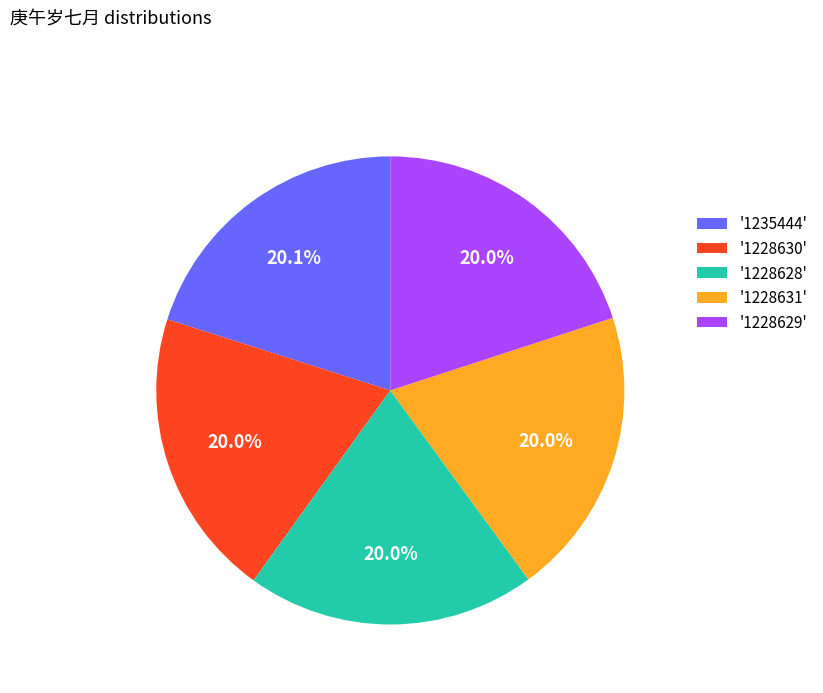

What is the total percentage of '1228630' and '1228628'?

40.0%